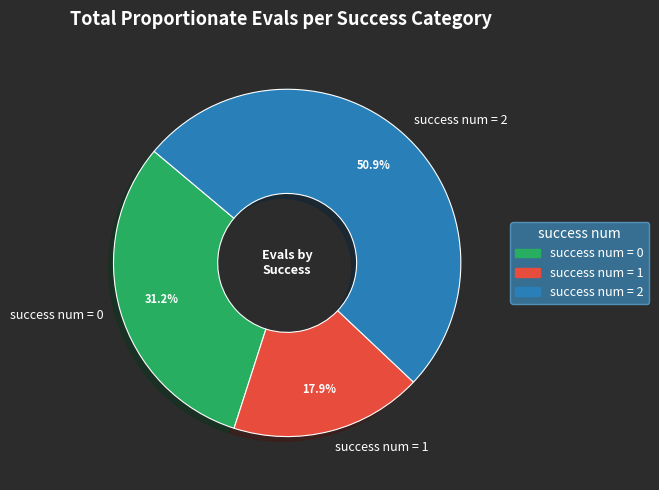

What portion of the pie excludes success num = 0?

68.8%